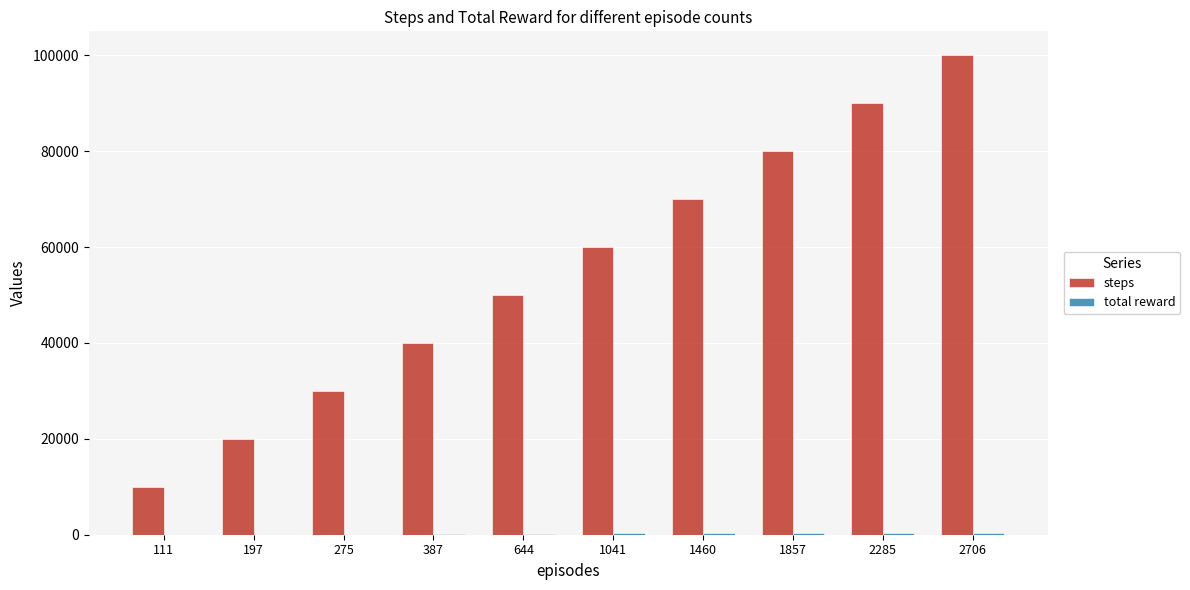

Which series changed the most between 387 and 2706?

steps